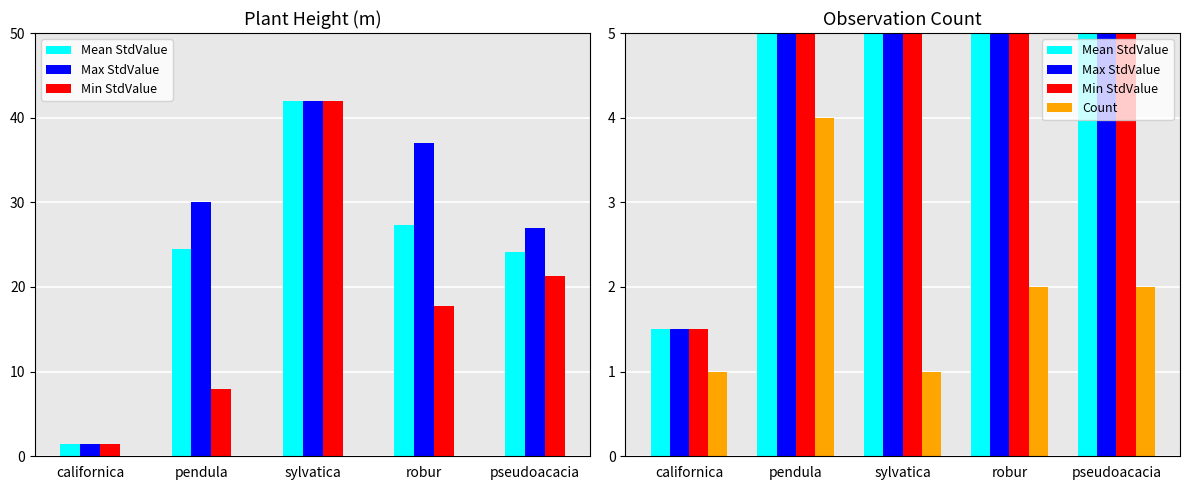

What is the difference between the second highest and minimum values in the Max StdValue series?

35.5